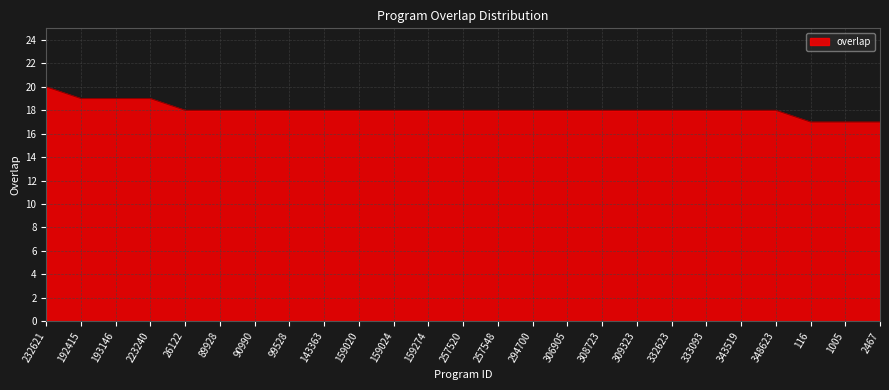

What is the sum of the values at 348623 and 116?

35